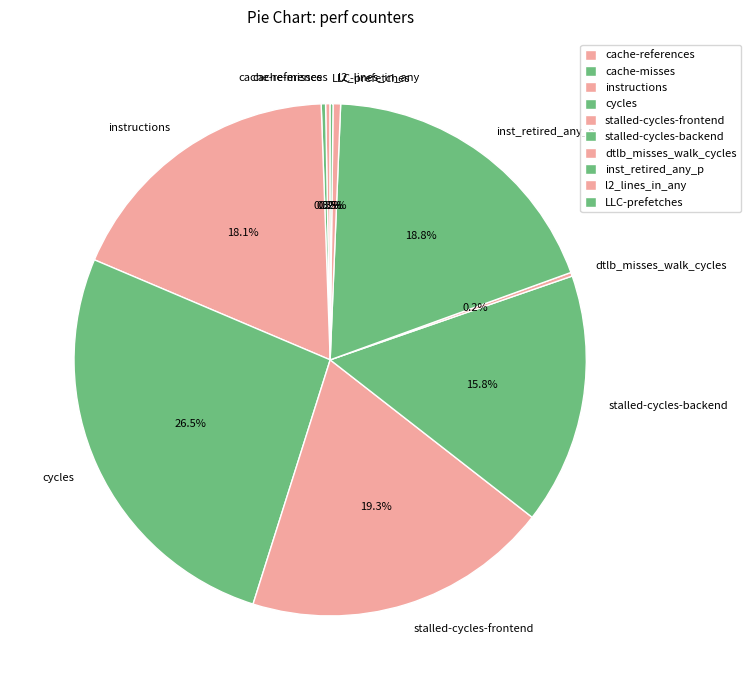

To the nearest percent, what is the difference between the cache-references and cycles slice percentages?

26%